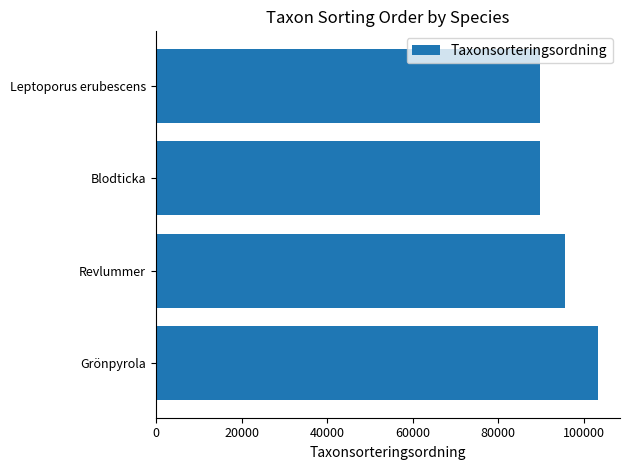

What is the sum of all values?

378340